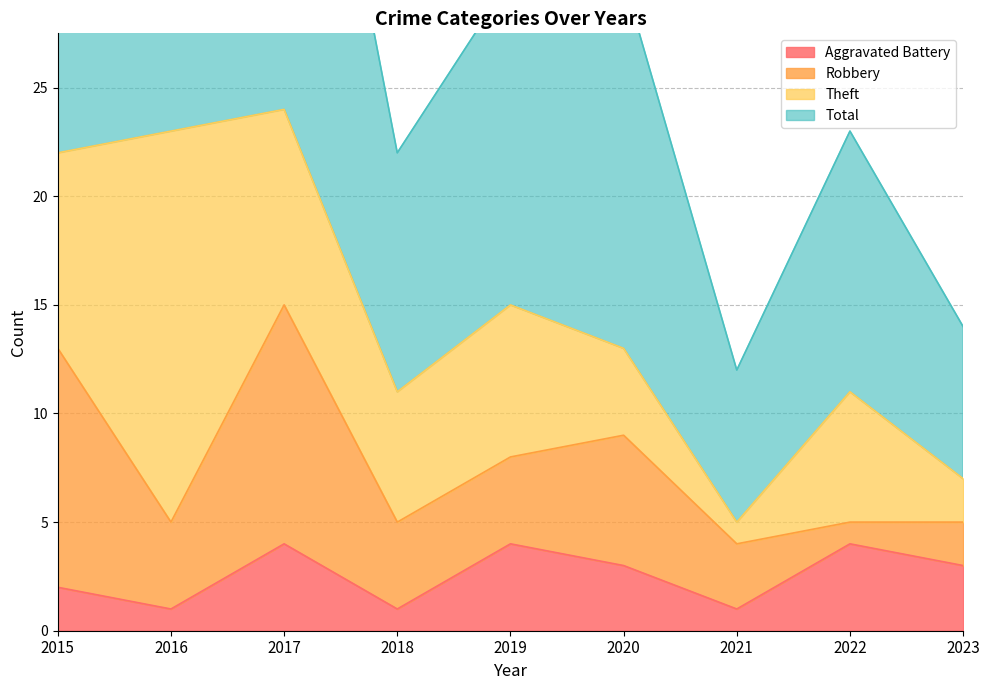

The value of Aggravated Battery at 2022 is 4. True or false?

True